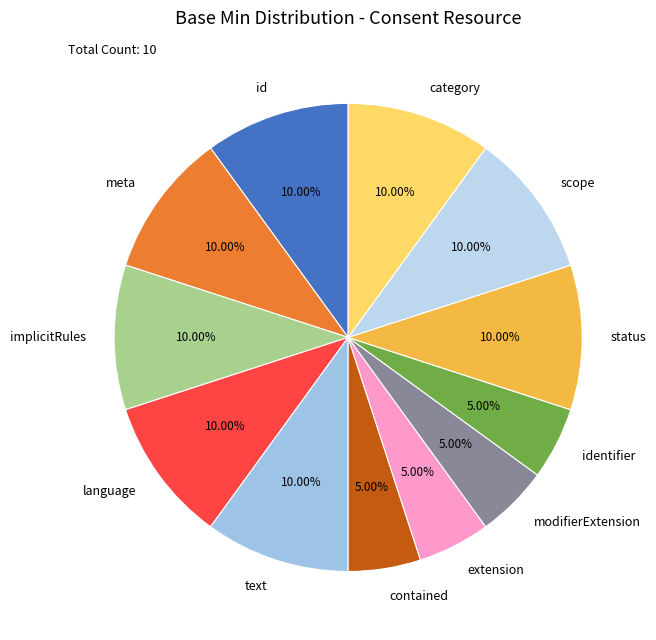

Combined, do language and identifier account for over 50%?

No